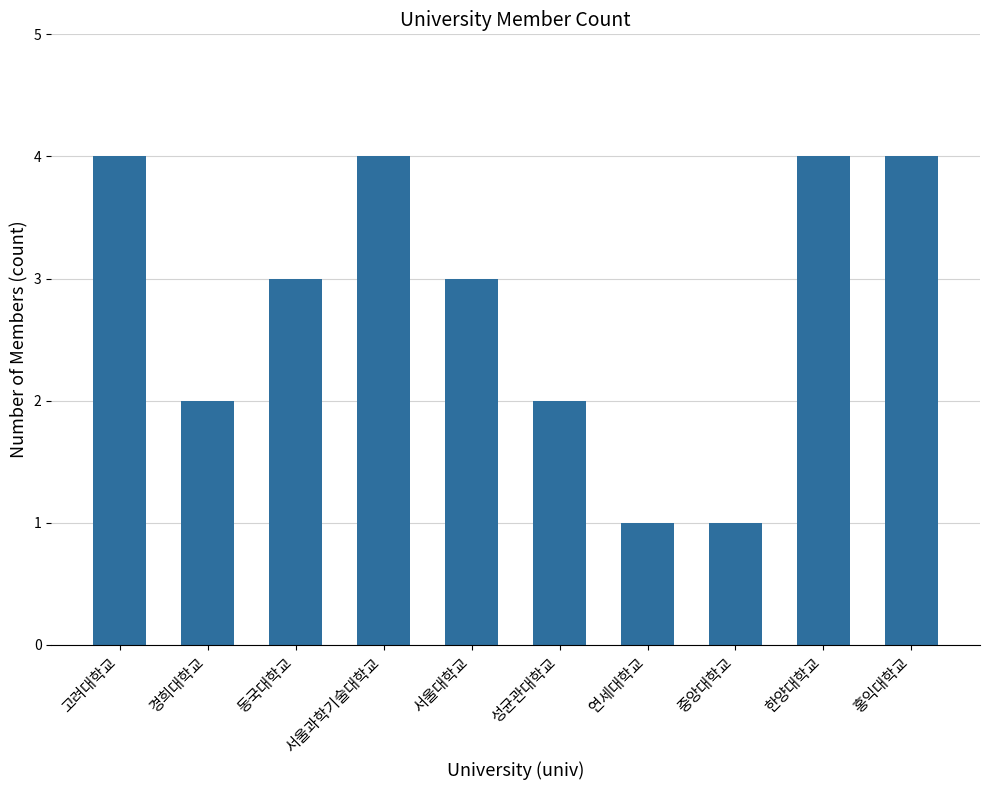

What is the maximum value shown in the chart?

4